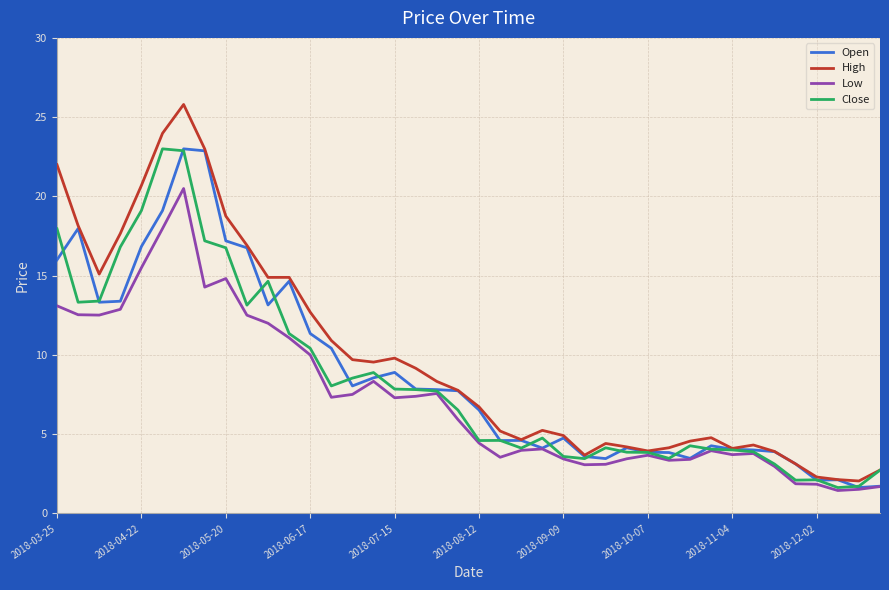

Which series has the widest spread of values?

High